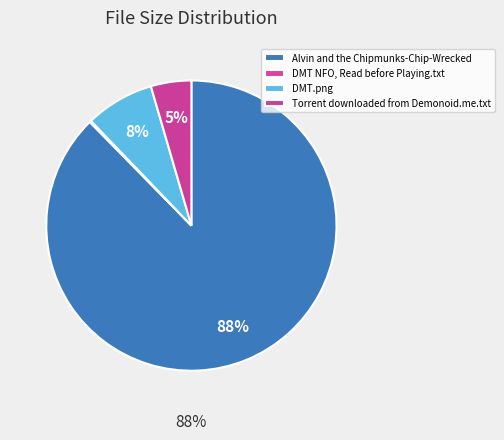

True or false: DMT.png accounts for 8% of the total.

True